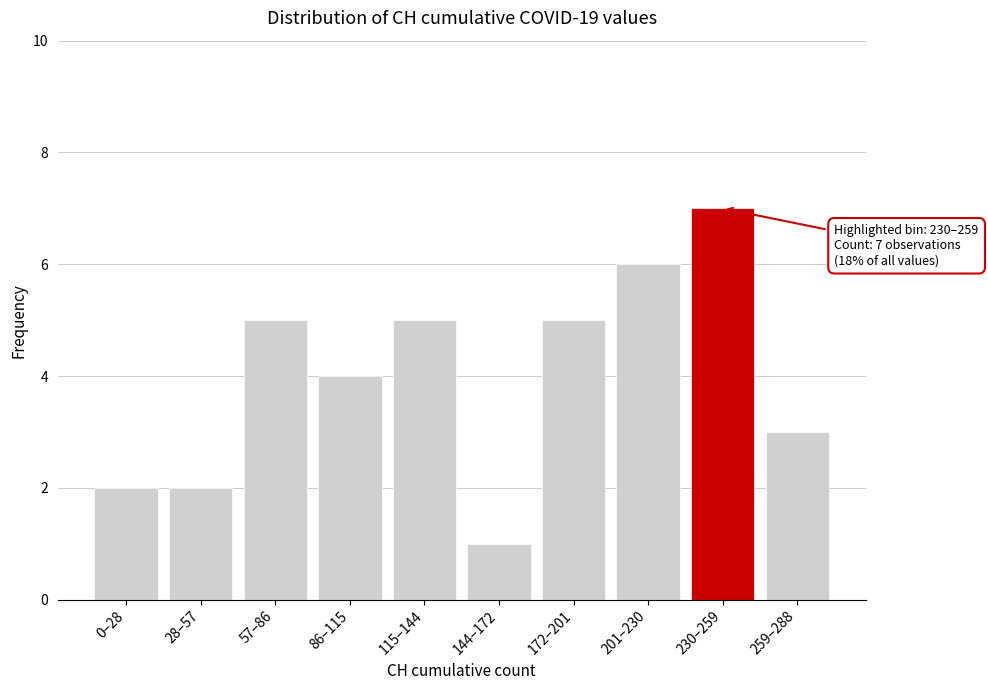

Reading left to right, what are all the values shown in this chart?

2	2	5	4	5	1	5	6	7	3